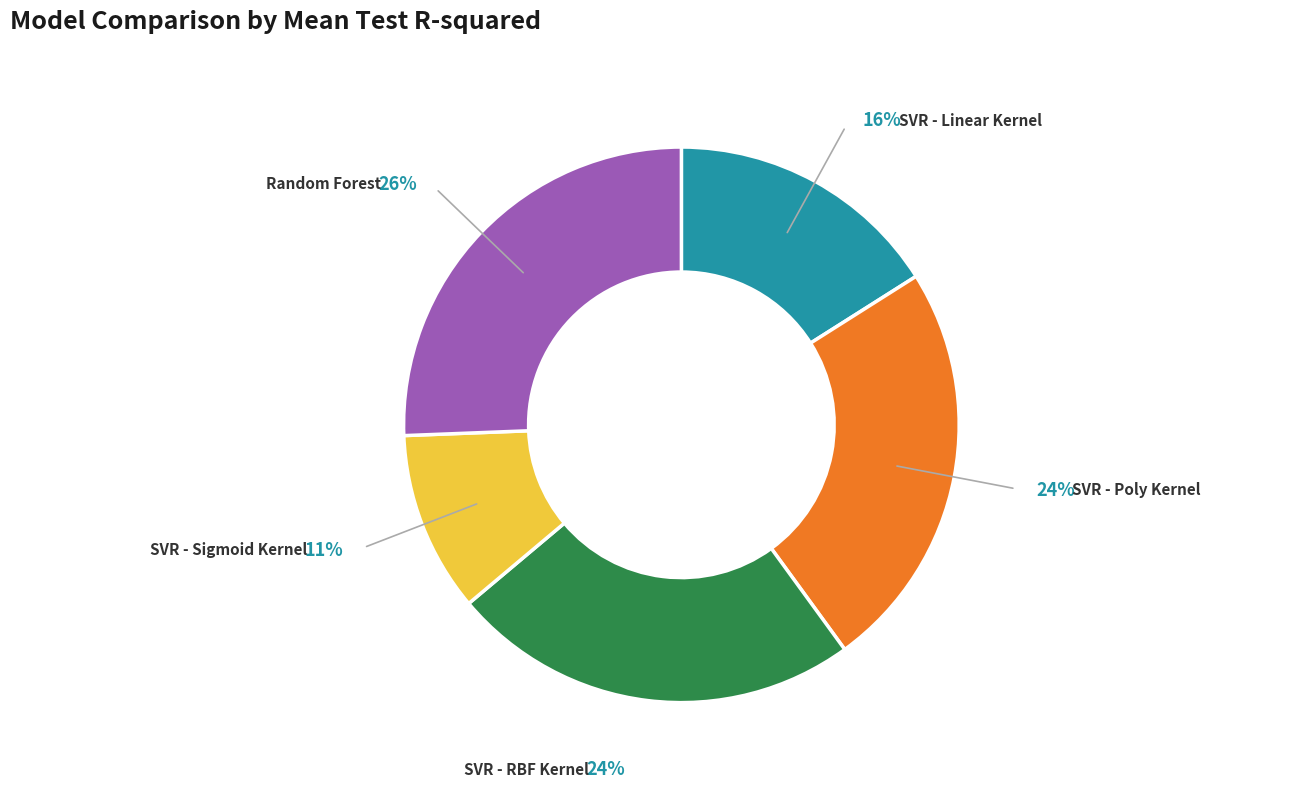

Which has a higher value, Random Forest or SVR - Linear Kernel?

Random Forest